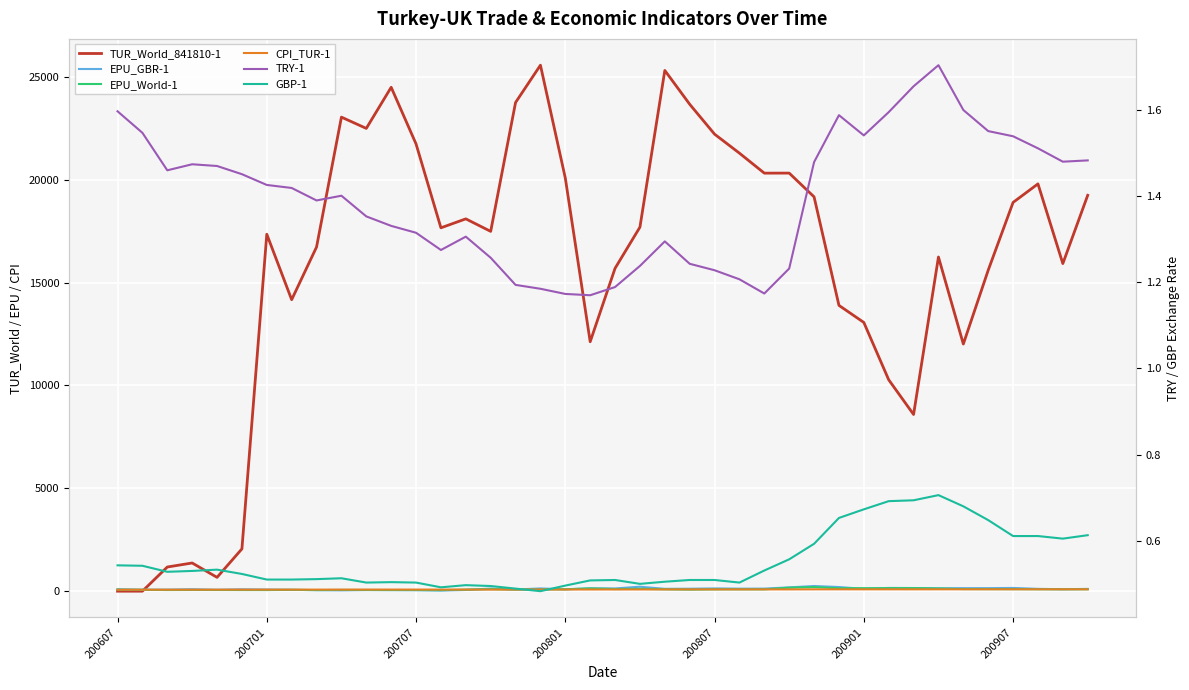

At which category does CPI_TUR-1 reach its first local valley?

200707